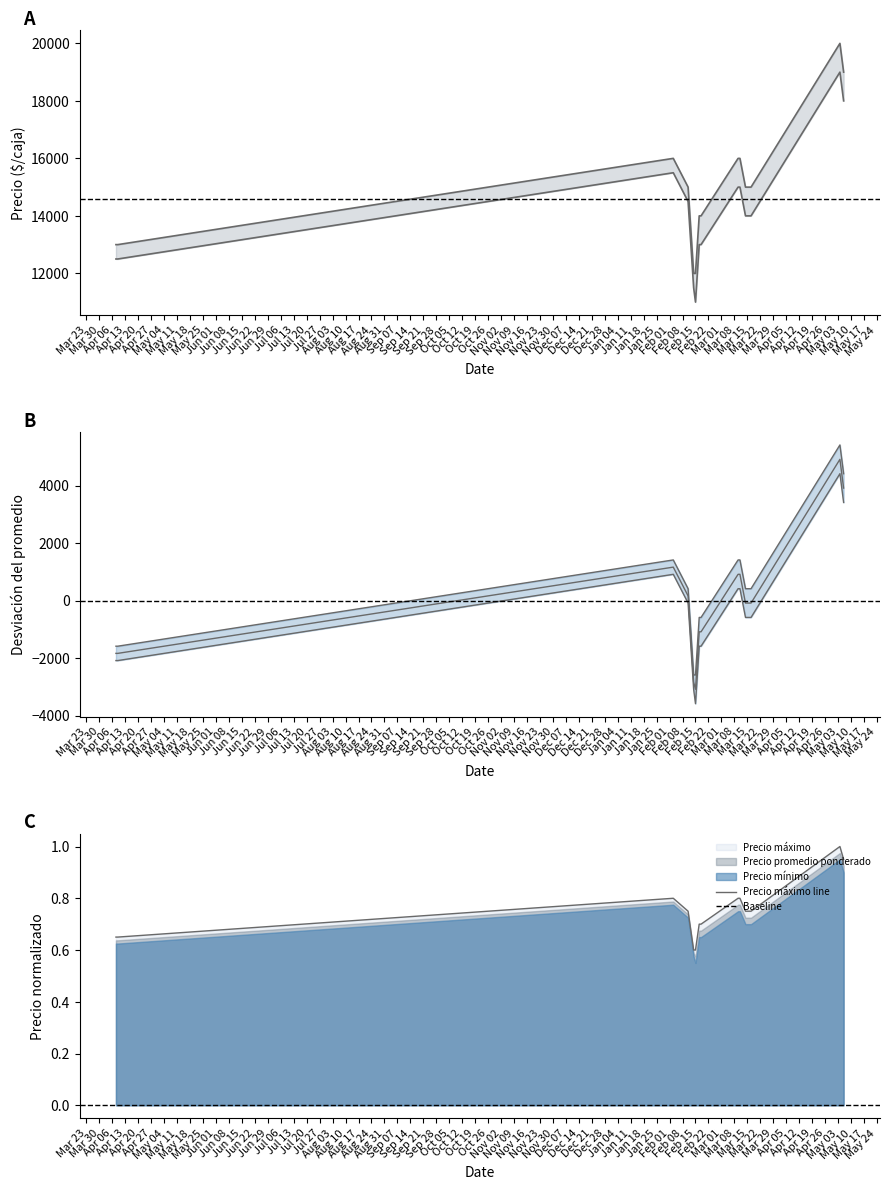

Which series has the largest range (max minus min)?

Precio máximo